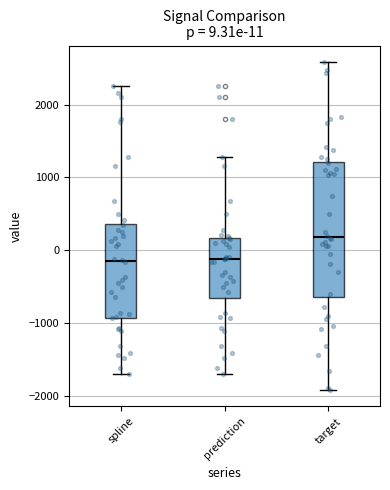

Which box is the tallest, from its lower edge to its upper edge?

target